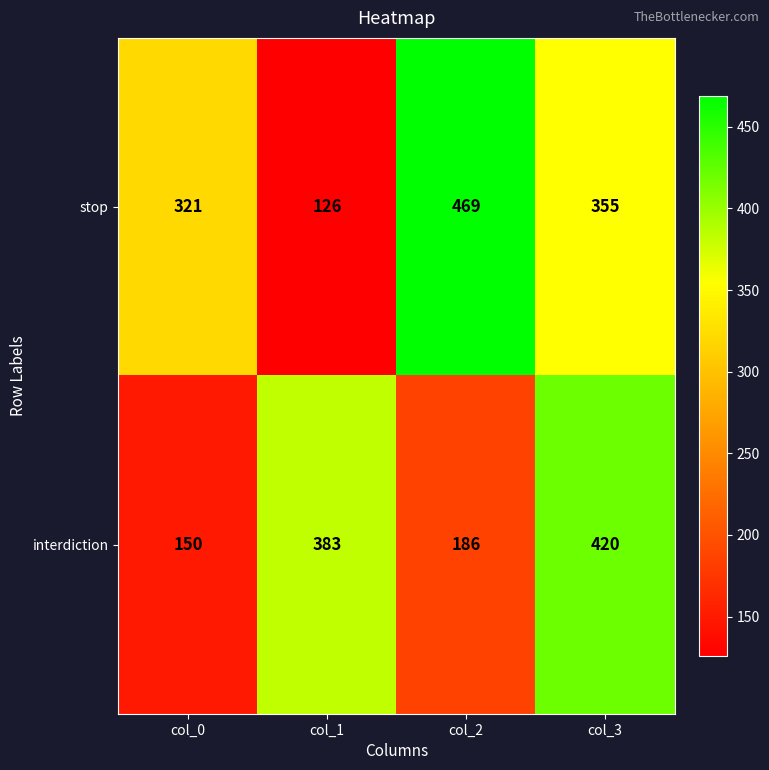

At which category is the sum across all series the highest?

col_3